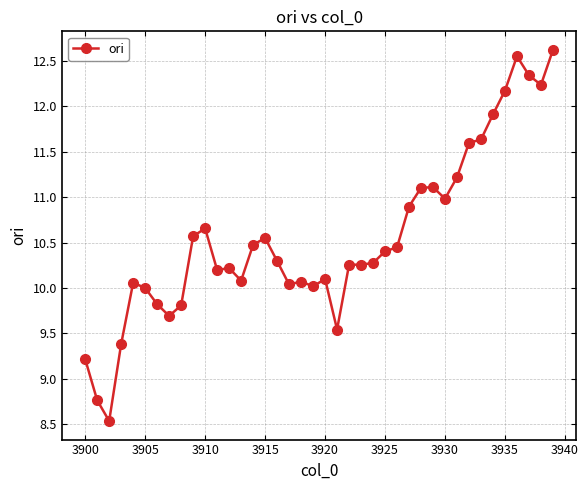

What is the smallest value displayed?

8.5